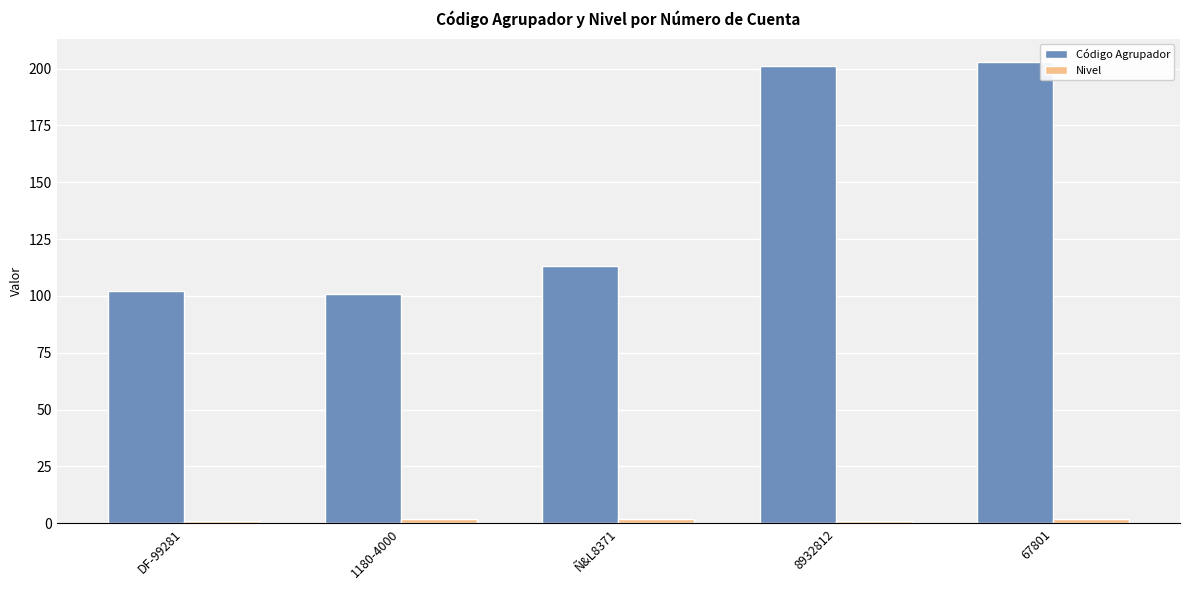

What is the difference between the maximum and minimum values in the Código Agrupador series?

102.0